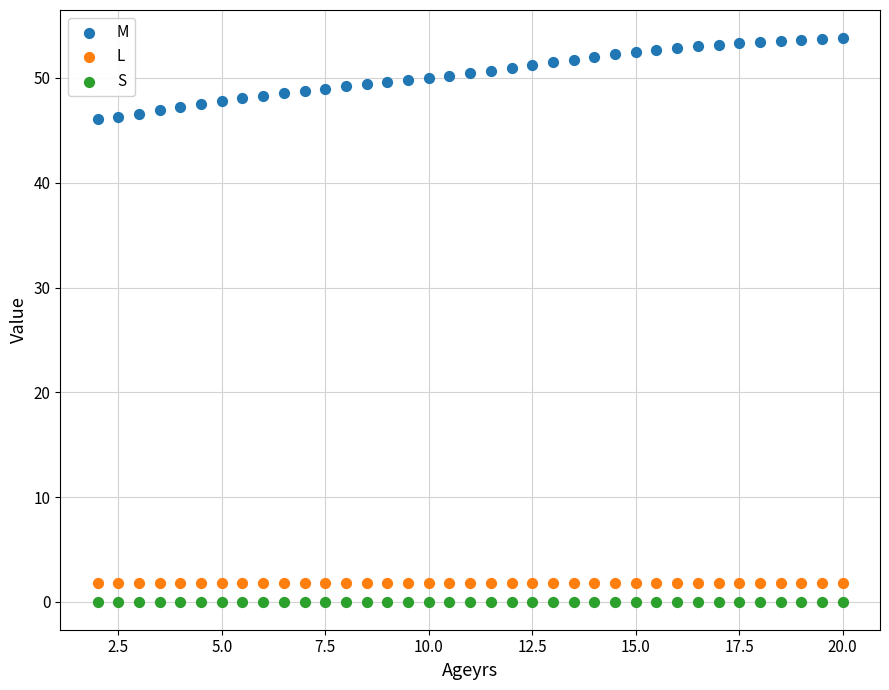

Which series reaches the maximum Y coordinate?

M